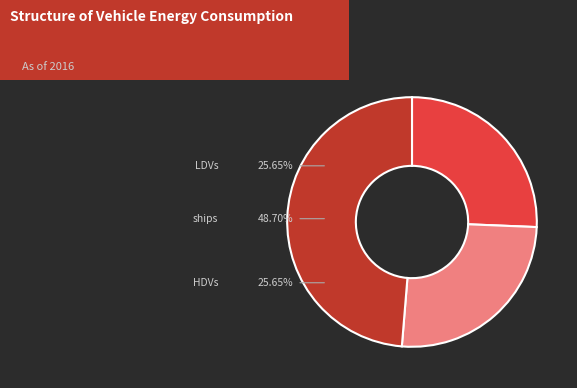

The ships slice represents 49% of the pie. True or false?

True